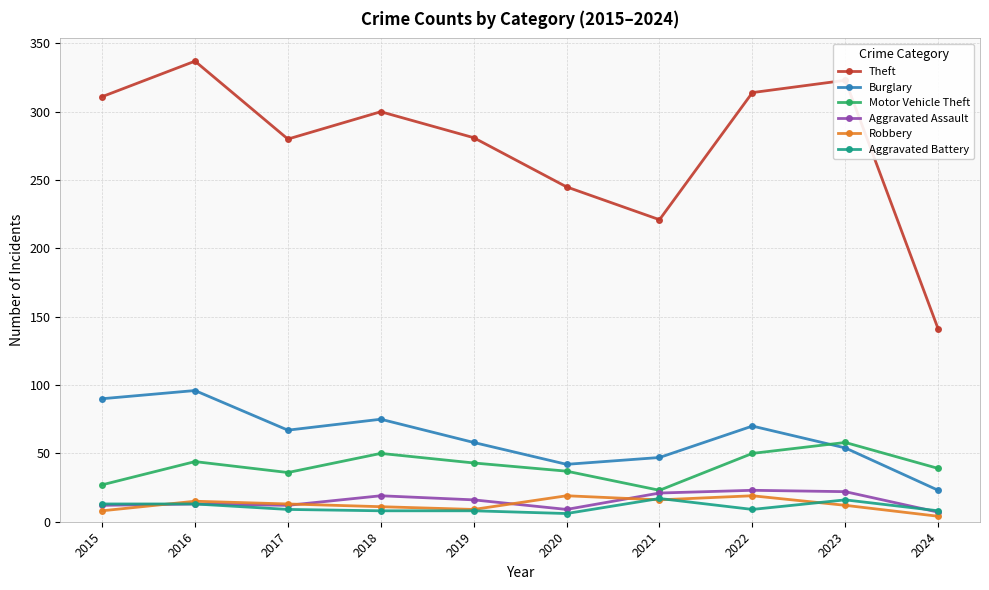

What is the difference between the highest and lowest values at 2023?

311